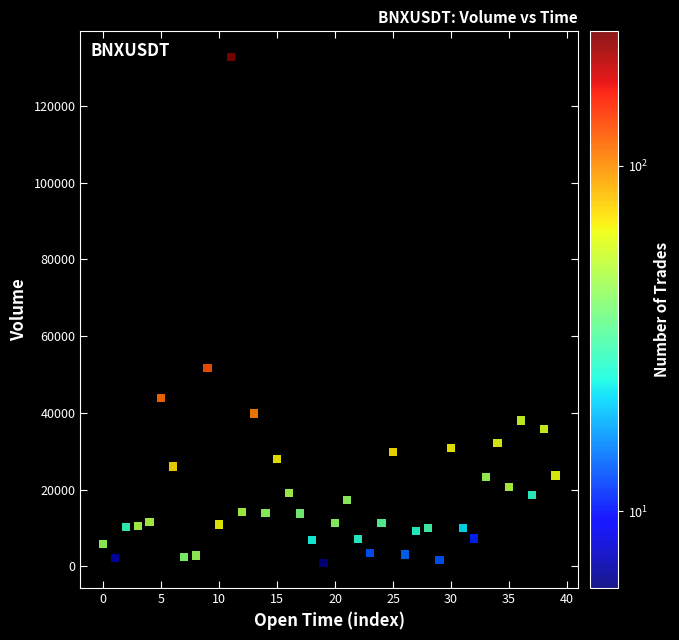

What Y value in the scatter plot is closest to 66880?

51629.6